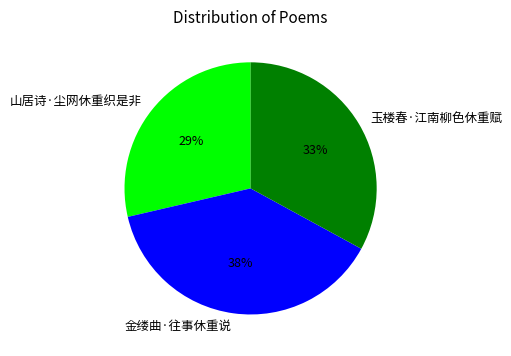

To the nearest percent, what is the average slice percentage?

33%